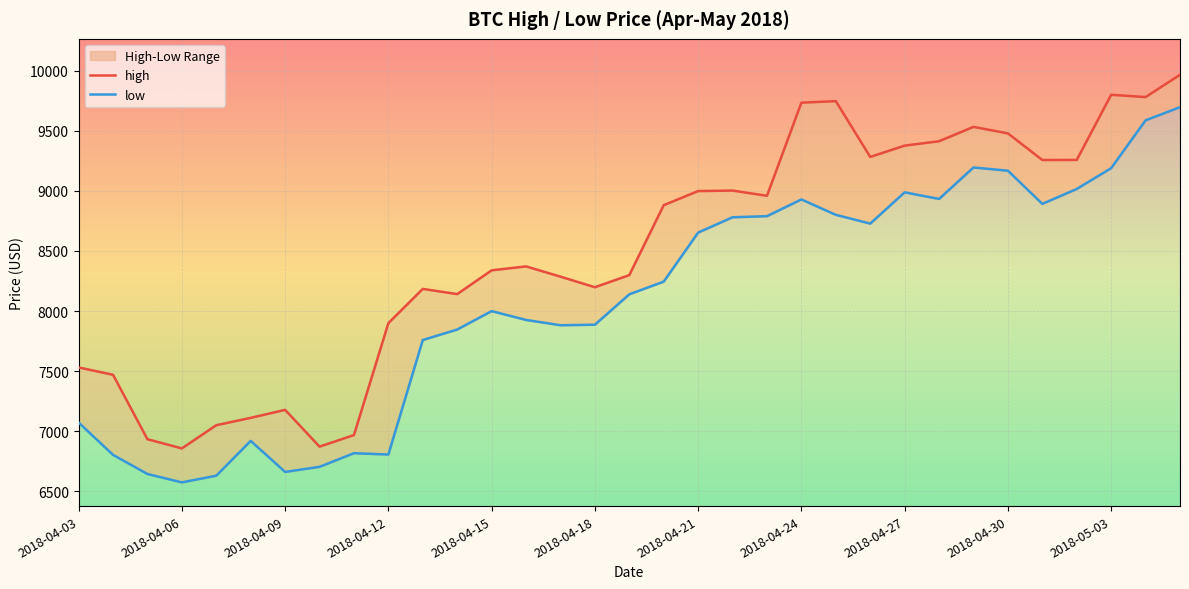

How many interior local valleys does the high series have?

8